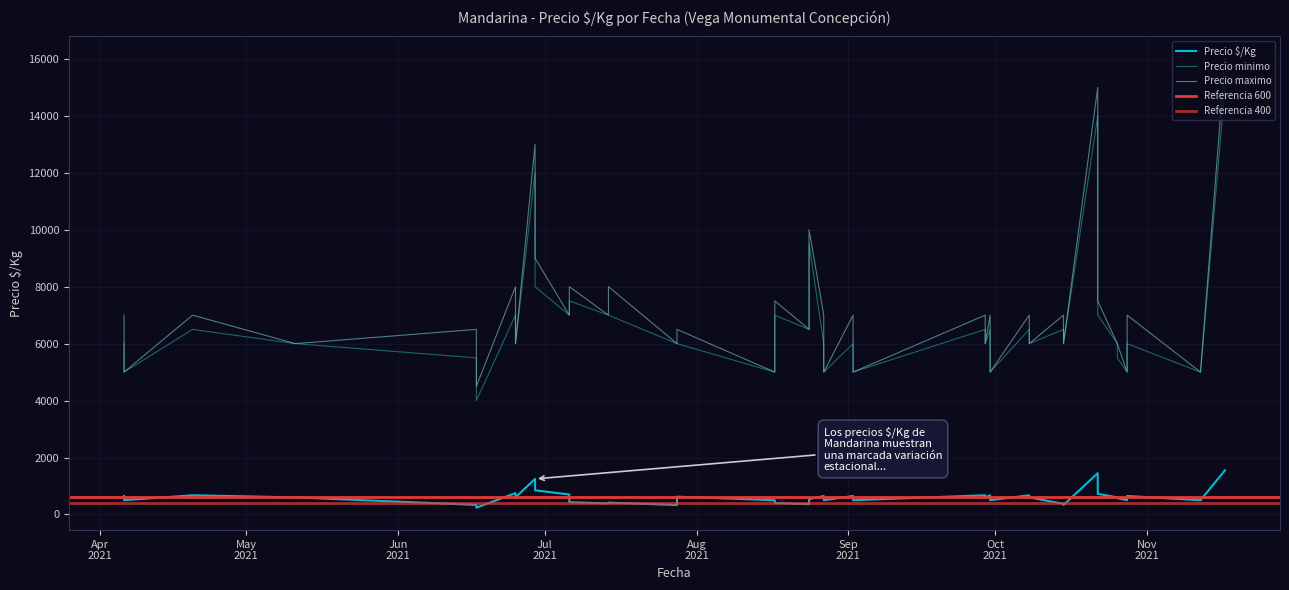

What is the greatest value displayed?

16000